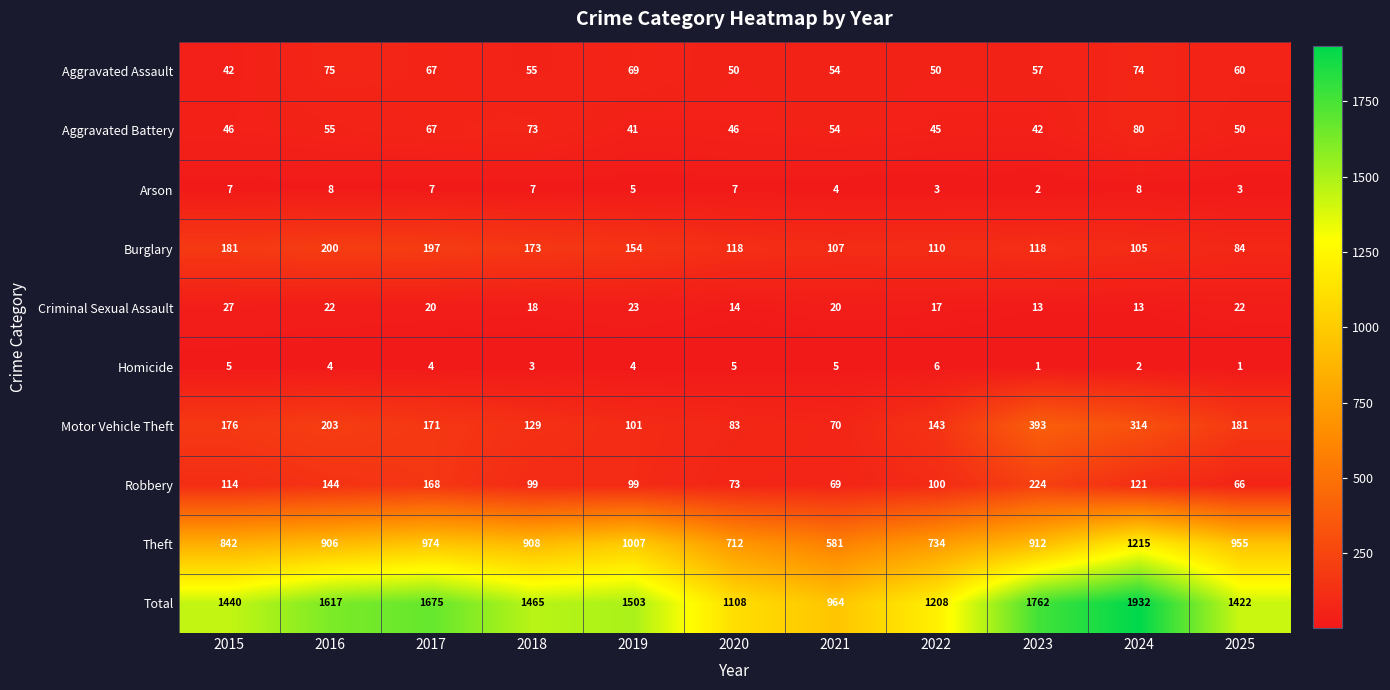

Is it true that Robbery equals 66 at 2025?

True